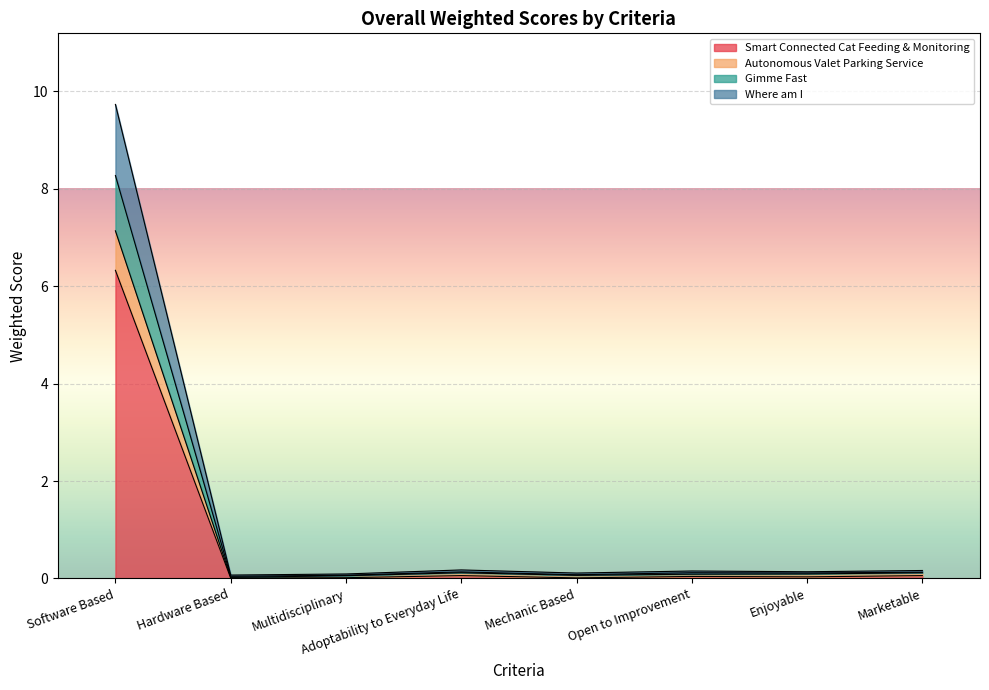

What is the maximum value for Smart Connected Cat Feeding & Monitoring?

6.3